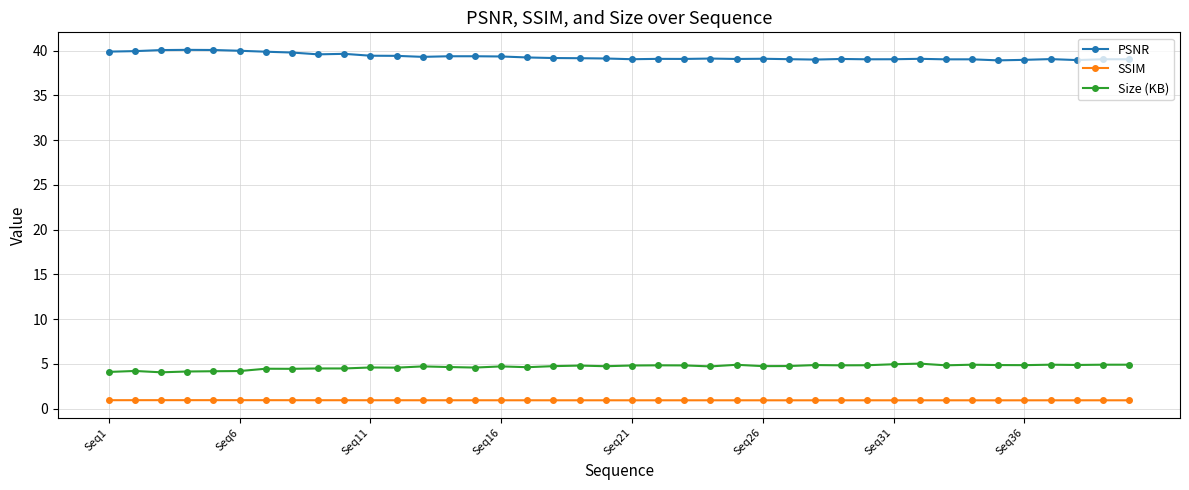

What is the average value of the PSNR series?

39.3